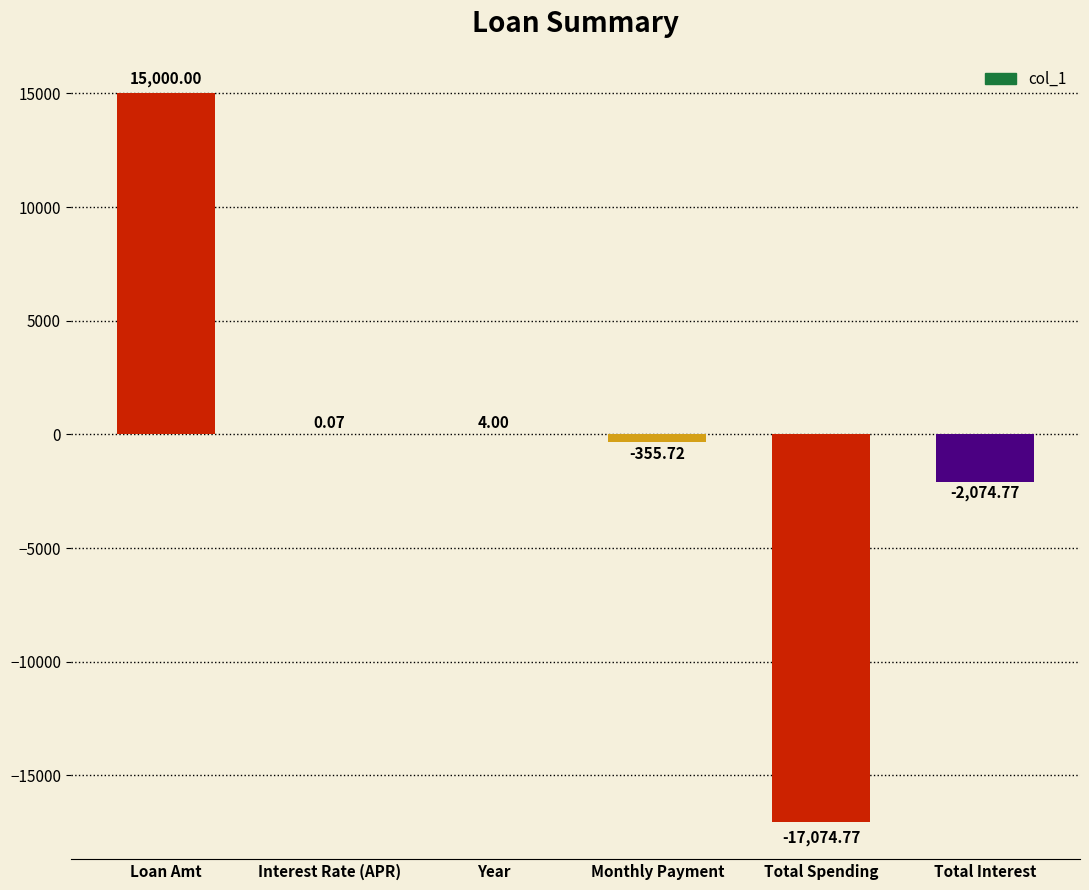

How many data points are above 0?

3